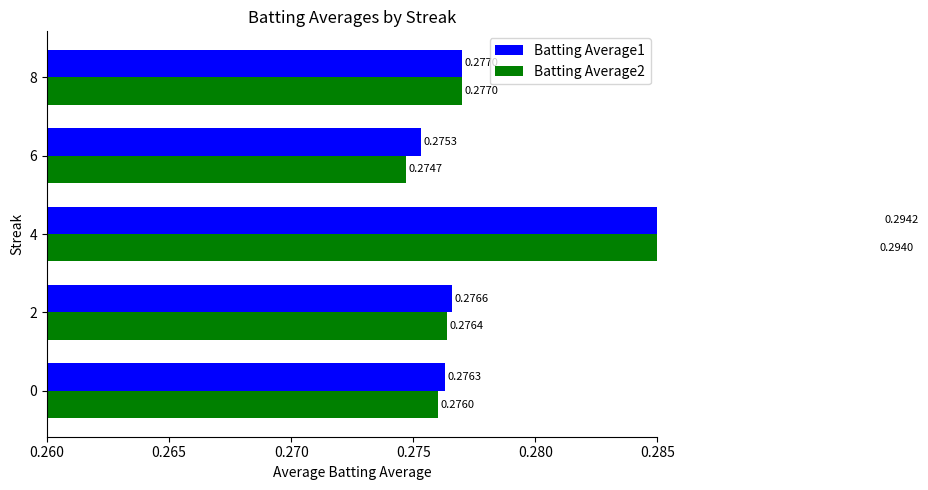

What is the sum of all Batting Average1 values?

1.4